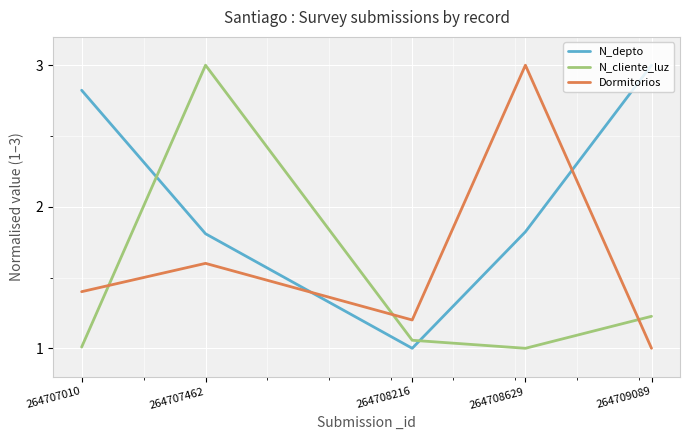

Rank the series at 264708629 from highest to lowest value.

Dormitorios, N_depto, N_cliente_luz